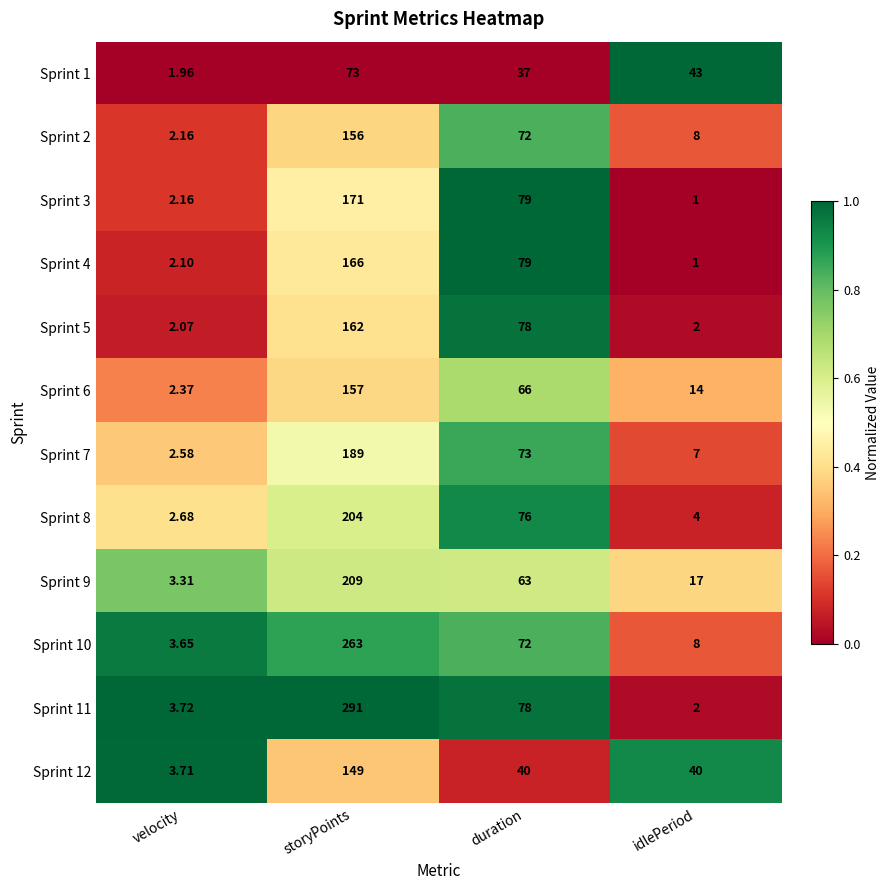

Which category has the highest value in the Sprint 4 series?

storyPoints